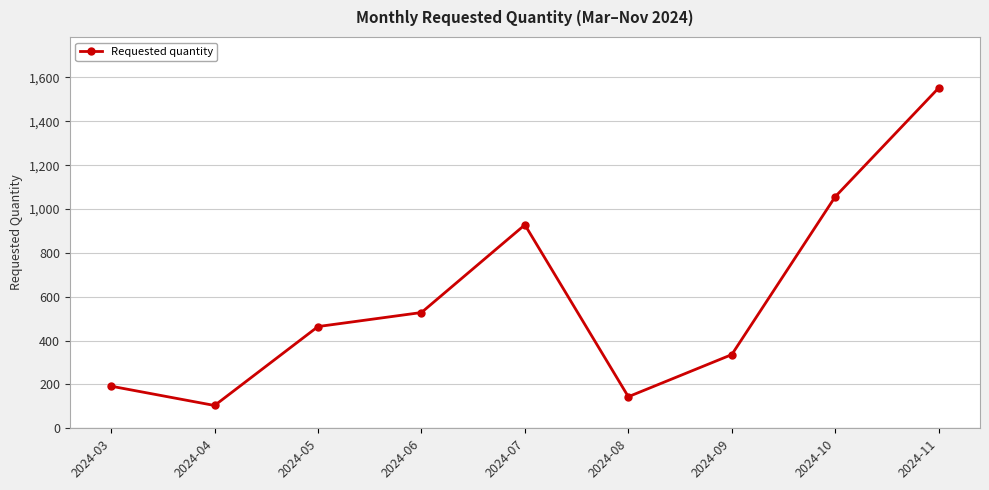

What is the change in value from 2024-07 to 2024-08?

-784